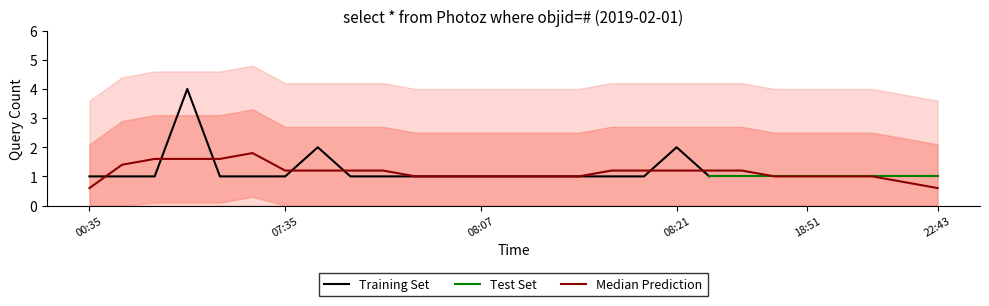

Is it true that the value at 04:16 is 1?

False